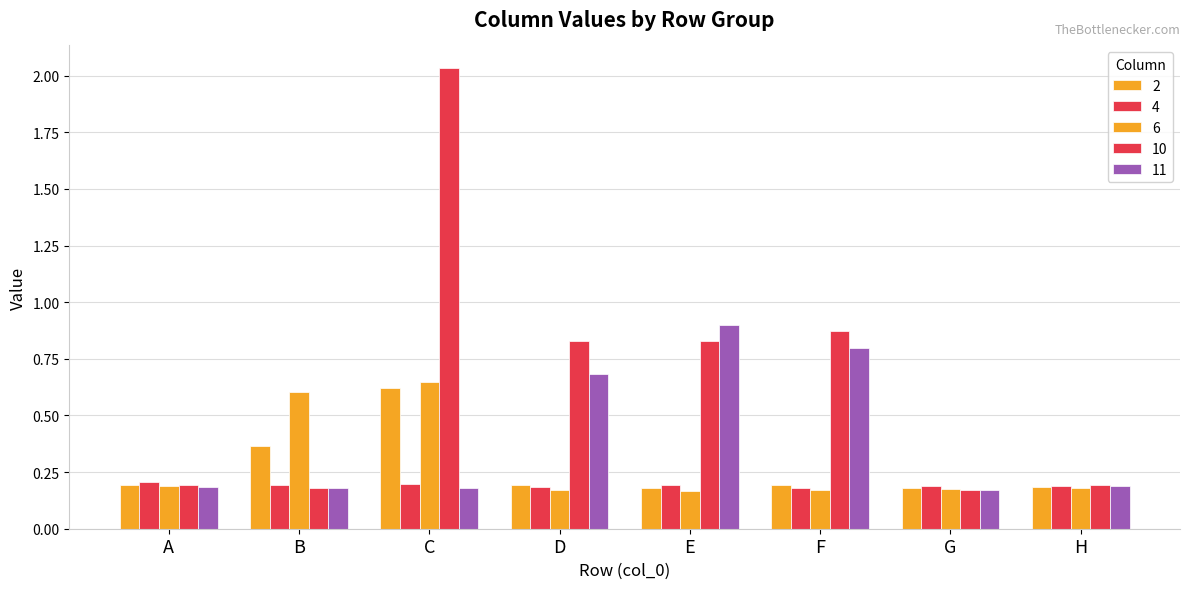

How many categories are shown in the chart?

8